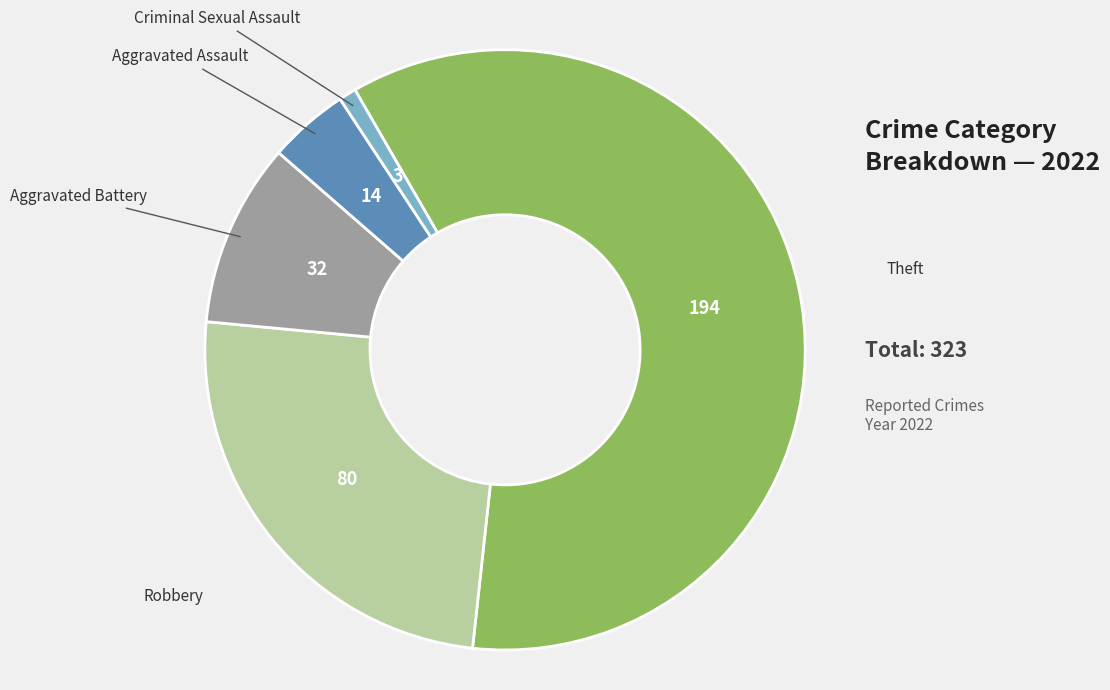

Does any single category account for the majority?

Yes